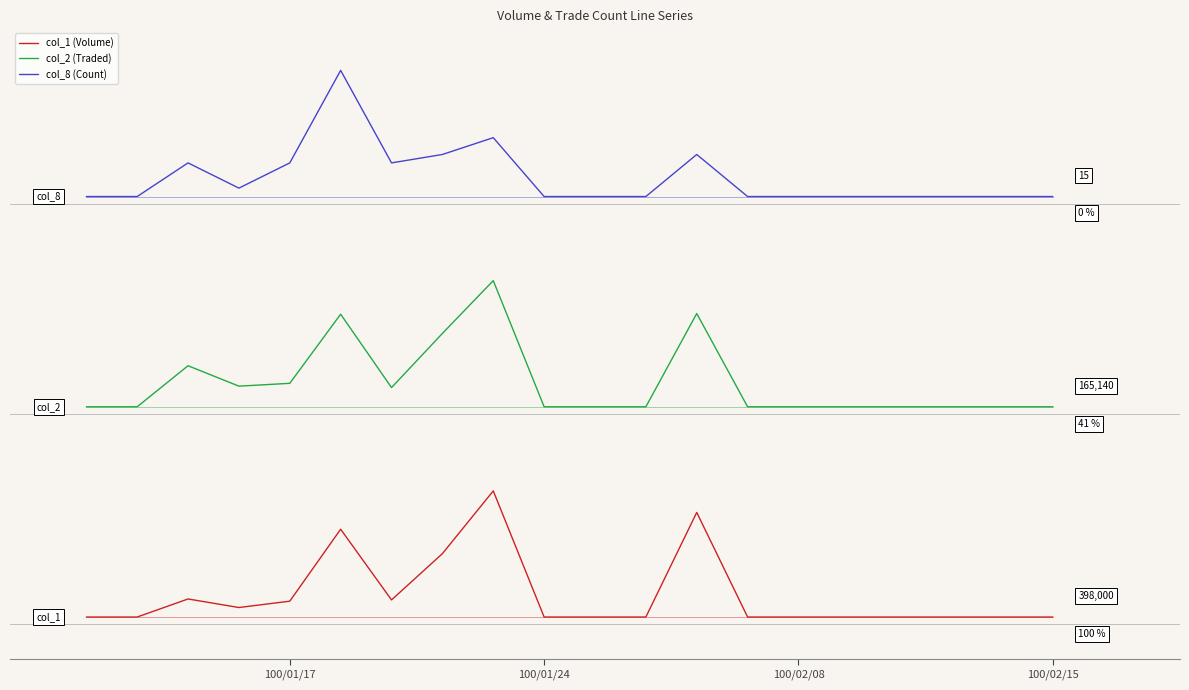

Does the chart display data point markers on the line(s)?

No